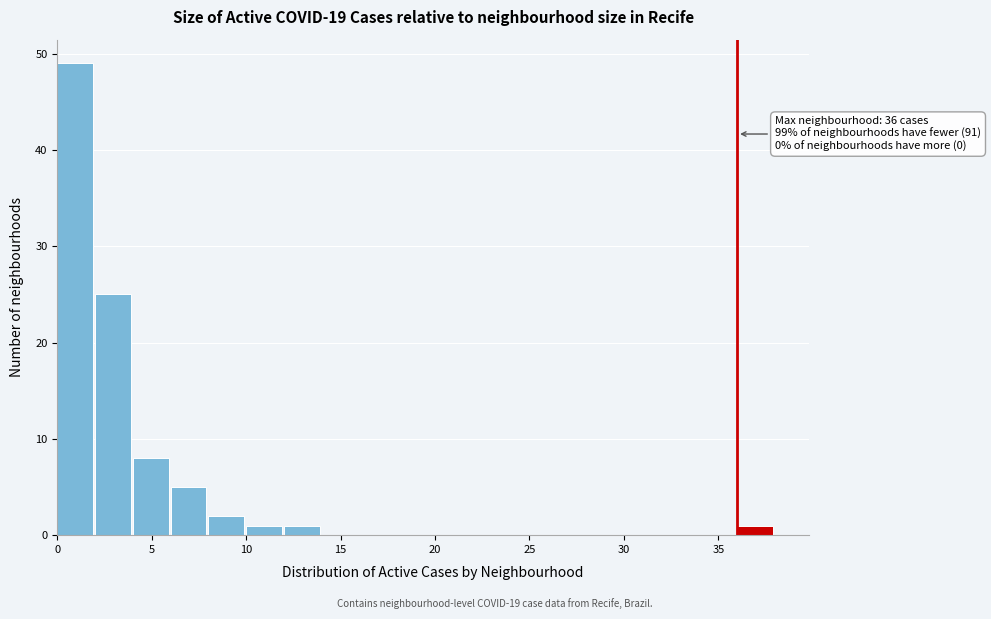

Over which range of the x-axis is the bar tallest?

0 to 2